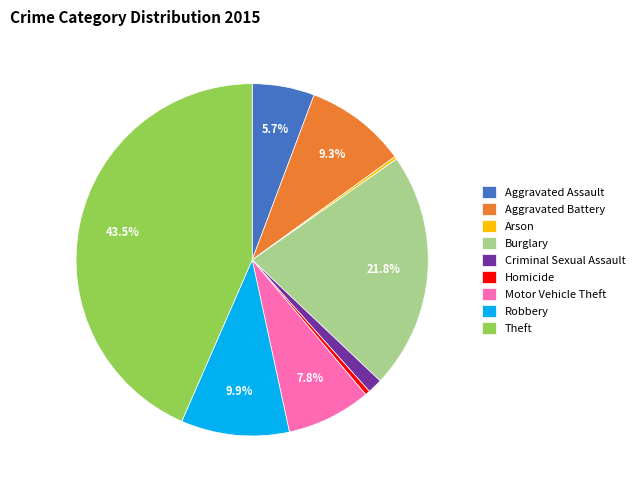

Does Burglary account for over 50% of the chart?

No